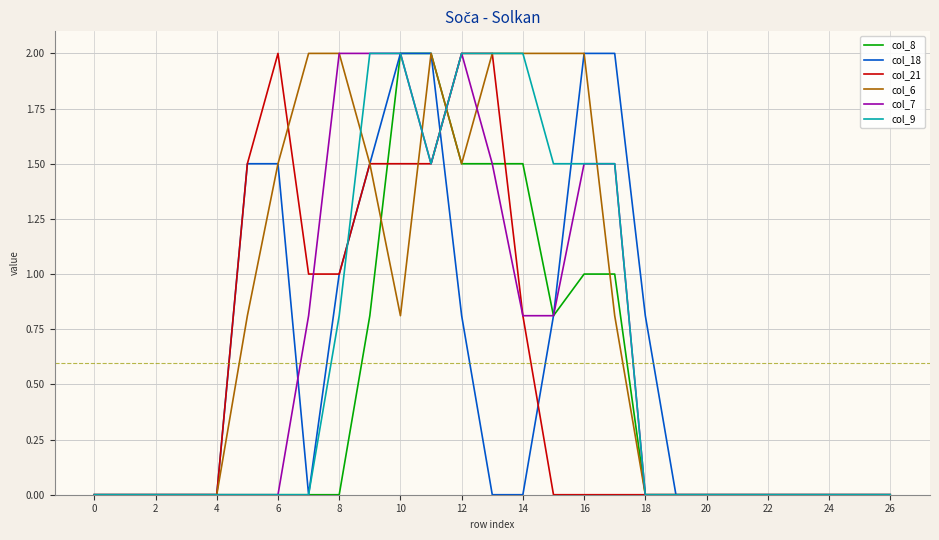

Which series has the largest total across all categories?

col_6